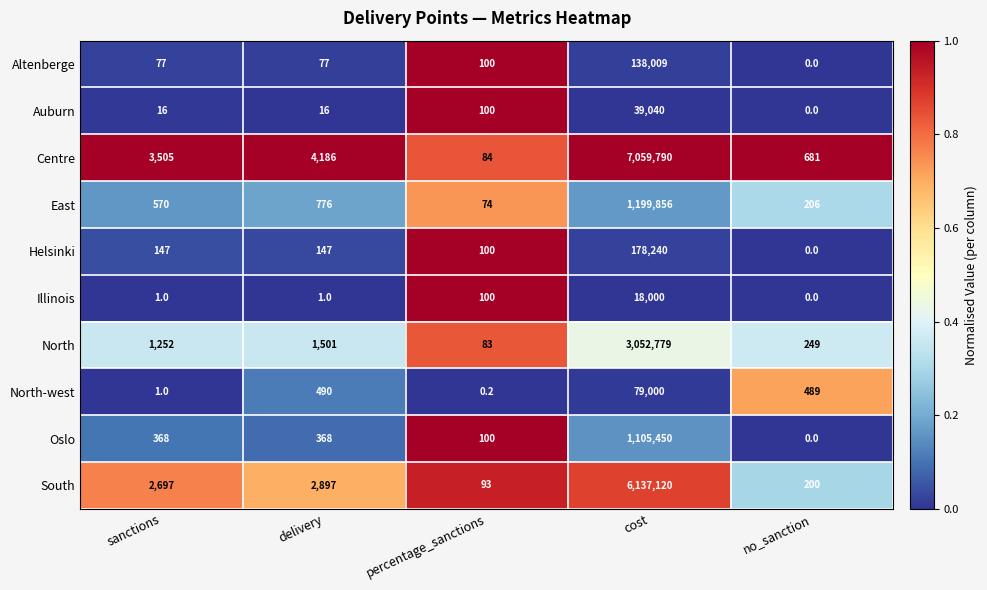

Which category has the highest value across all series?

cost